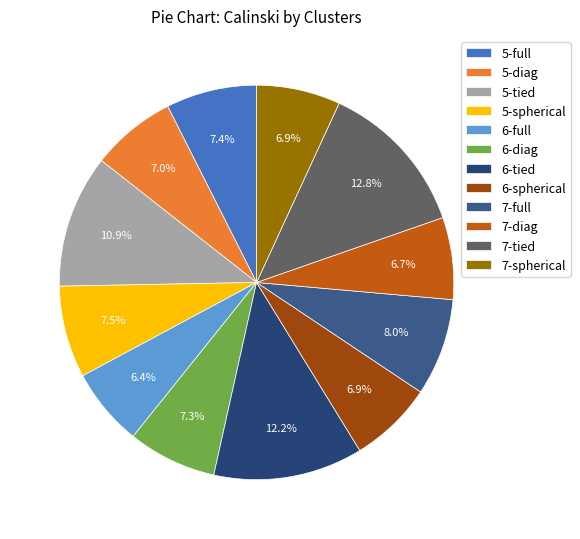

How many slices are in this pie chart?

12